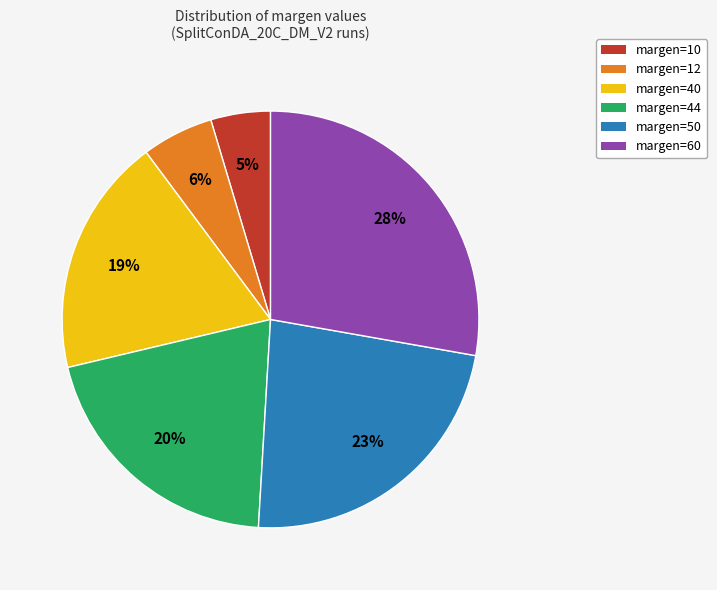

Does margen=50 account for over 50% of the chart?

No